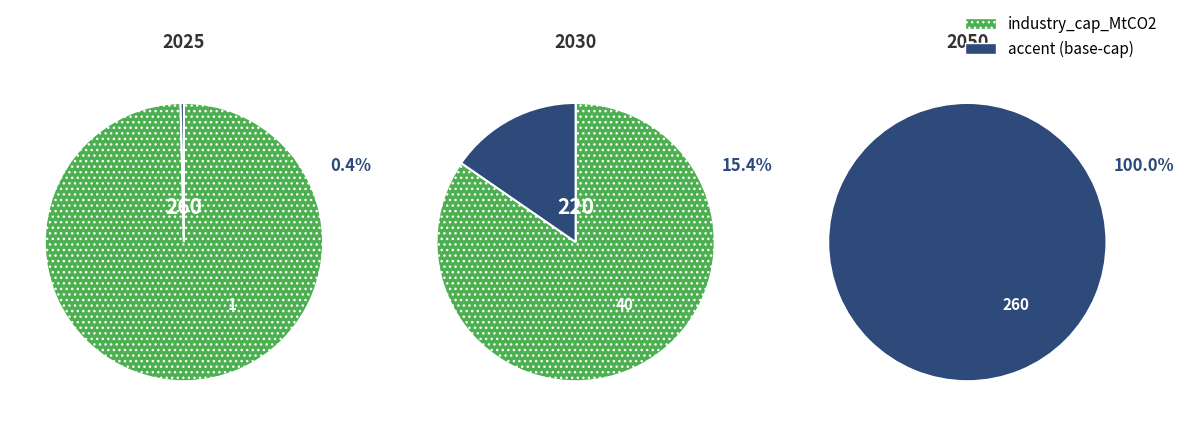

To the nearest percent, what is the combined percentage of 2025 and 2050?

54%